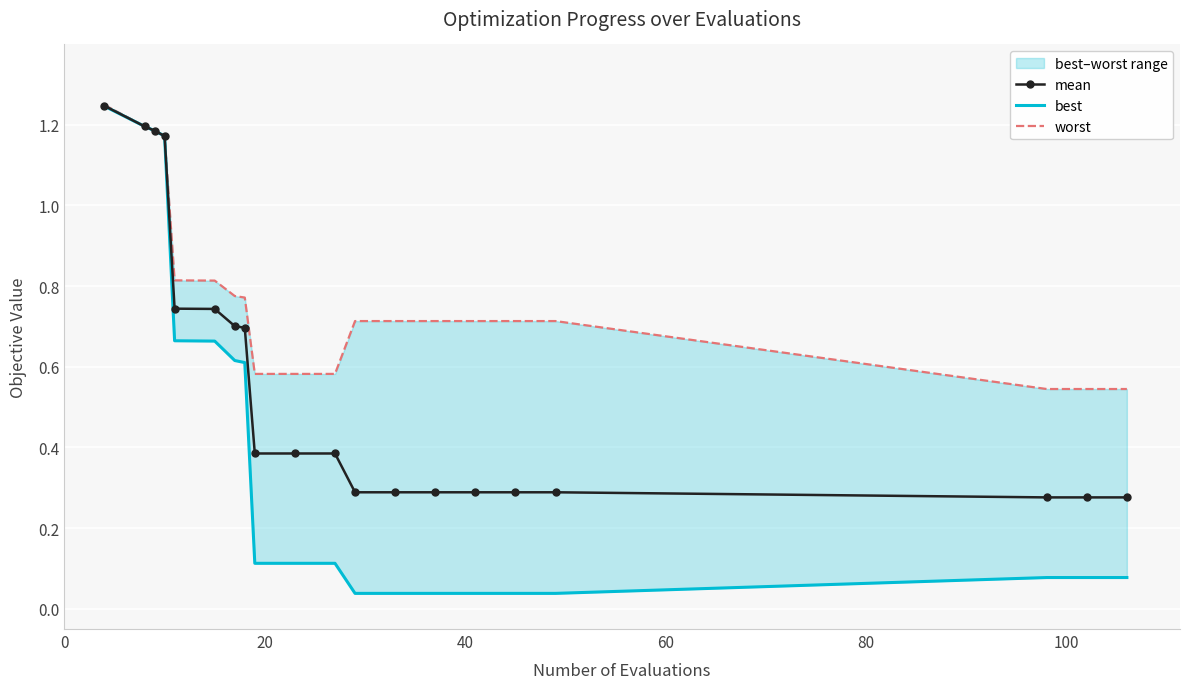

The best series shows 1.0 at 100. True or false?

False